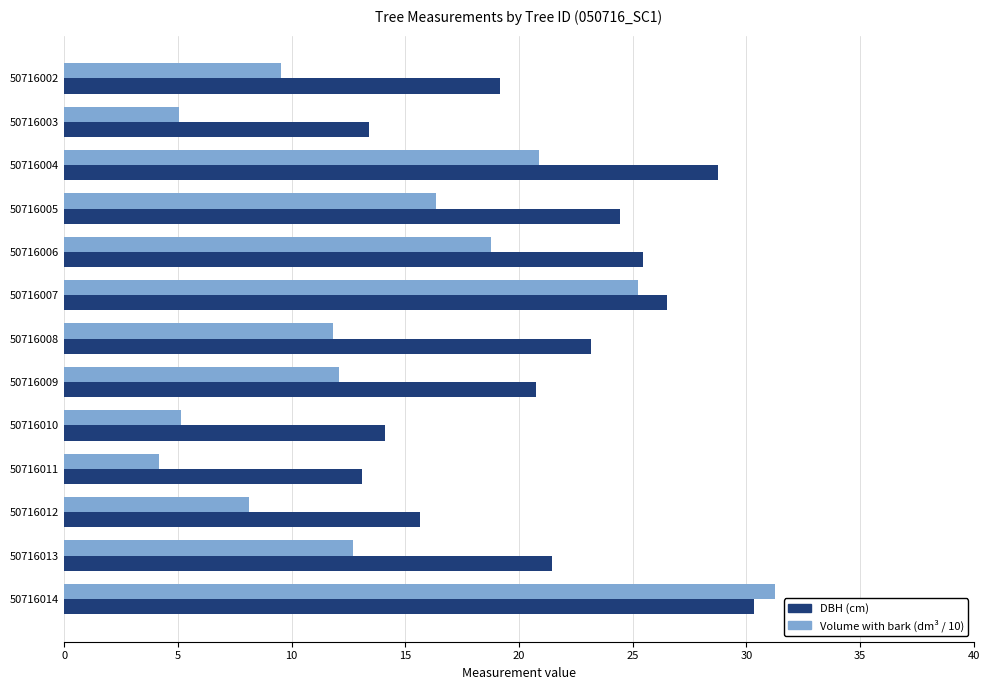

Which series changed the most between 50716002 and 50716007?

Volume with bark (dm³ / 10)